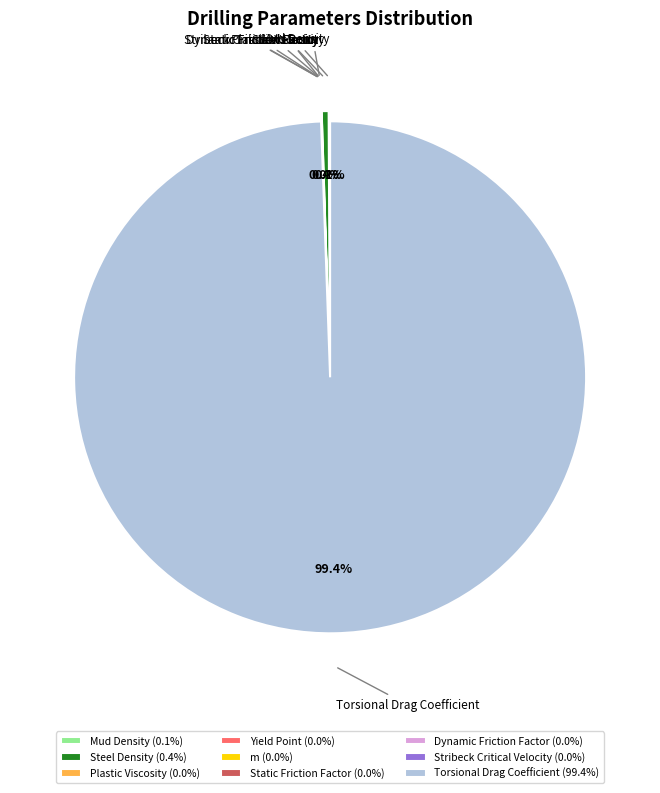

What percentage do Static Friction Factor and Torsional Drag Coefficient together represent?

99.4%